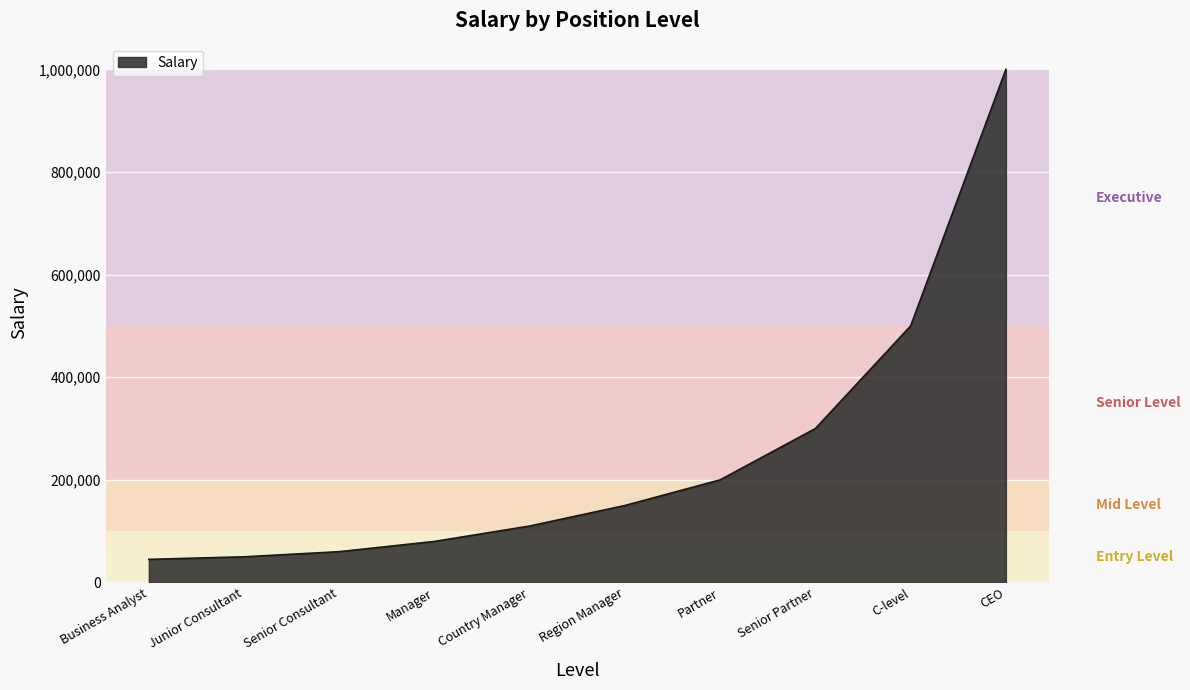

The chart shows a value of 238649 at Region Manager. True or false?

False